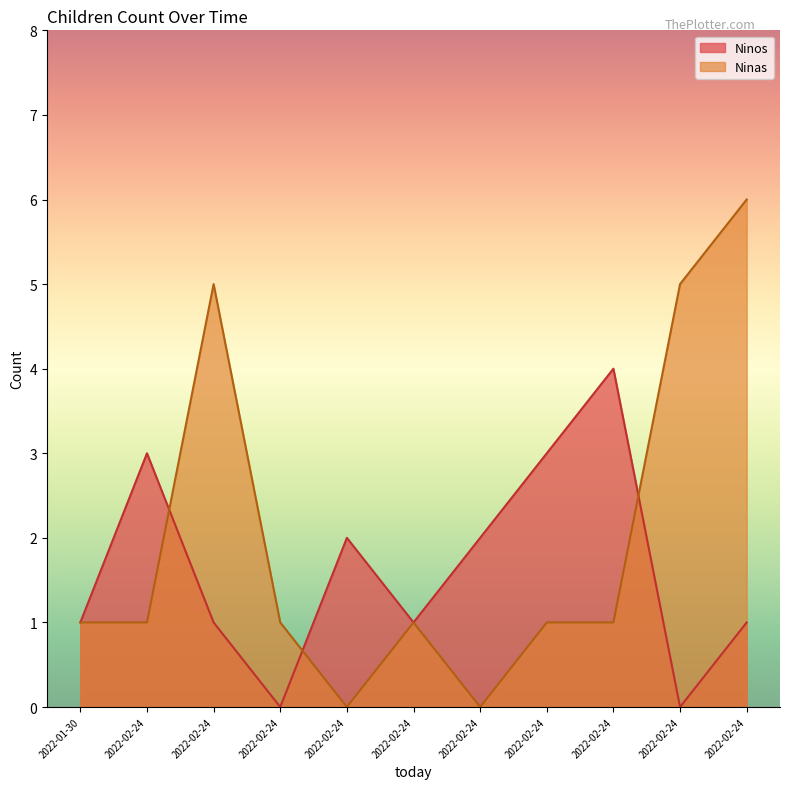

At which label does Ninas first exceed 1?

2022-02-24